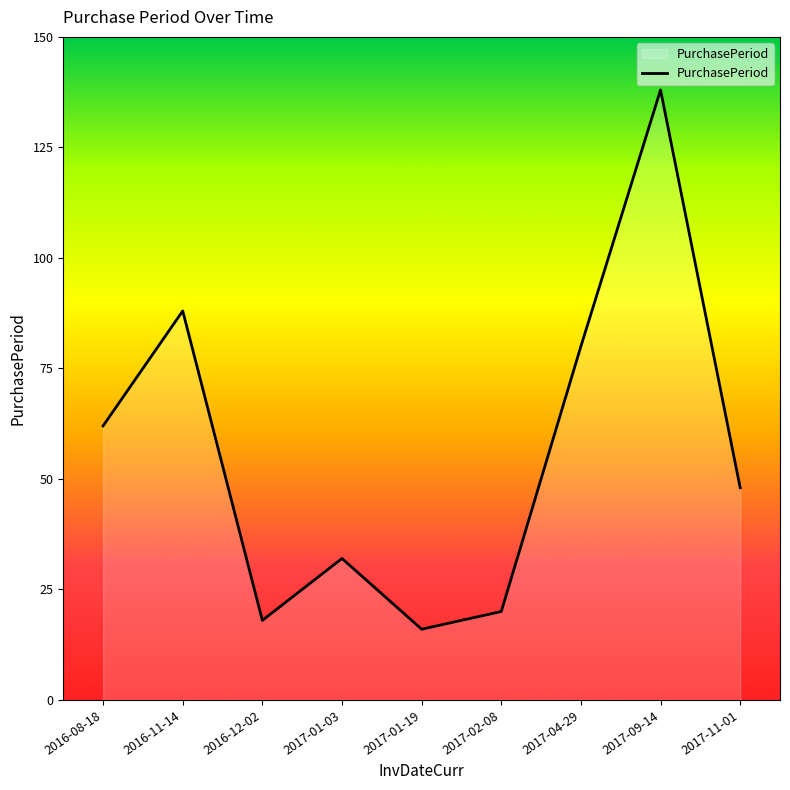

What is the difference between the maximum and minimum values?

122